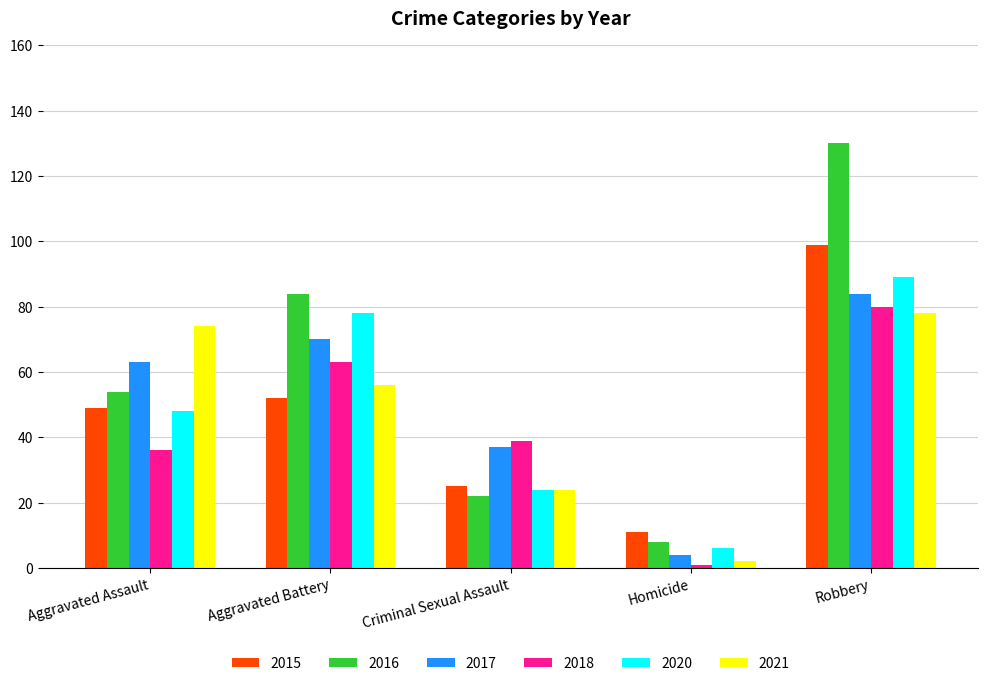

List the labels in order of 2017 value, smallest first.

Homicide, Criminal Sexual Assault, Aggravated Assault, Aggravated Battery, Robbery